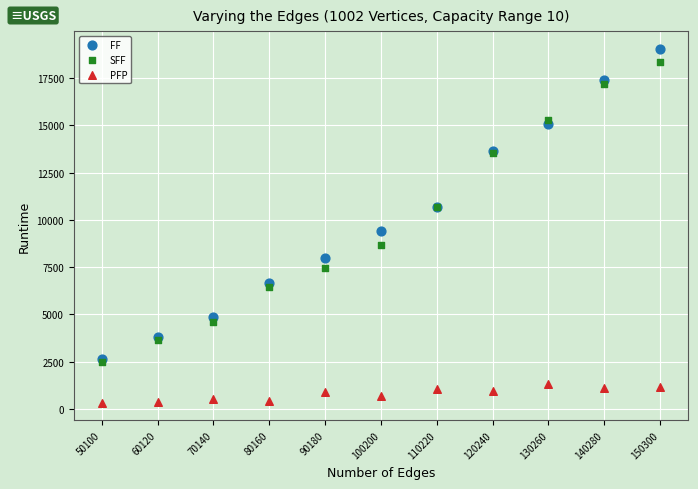

Which series contains the lowest Y value?

PFP